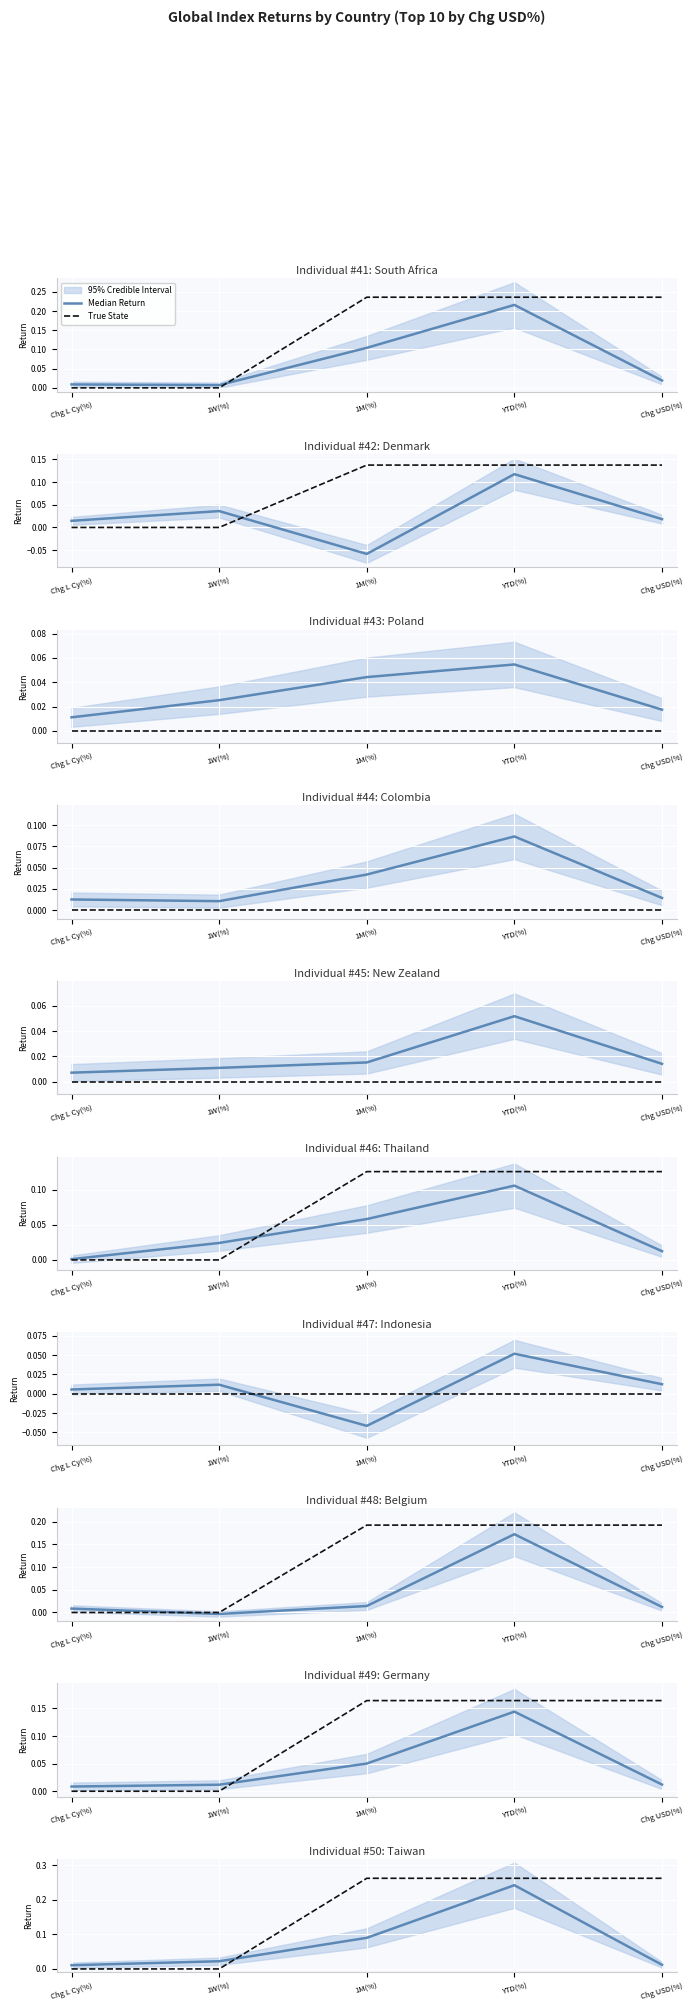

Is it true that Median Return equals 0.0 at Chg USD(%)?

True